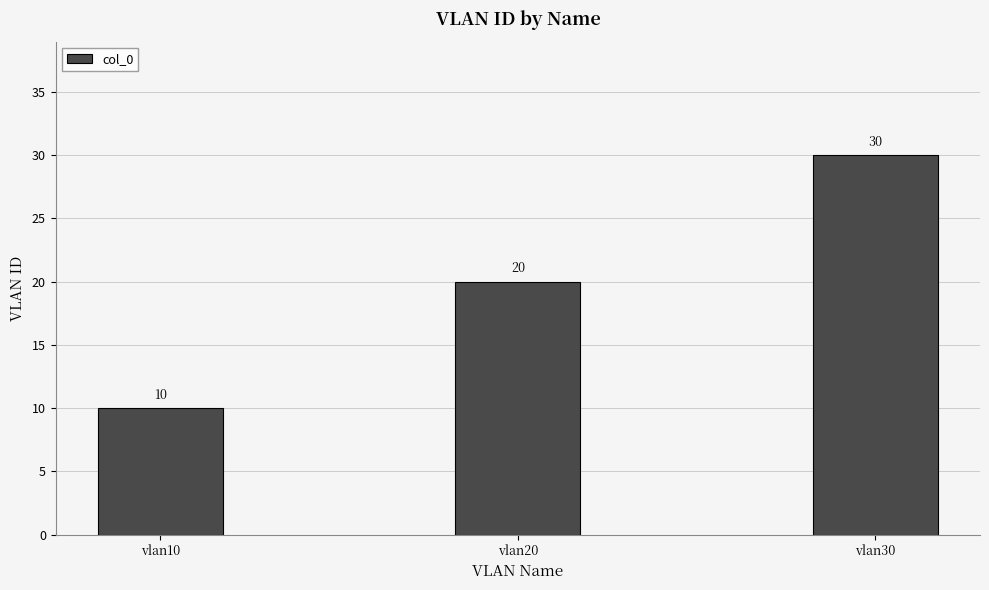

How many series are shown in this chart?

1